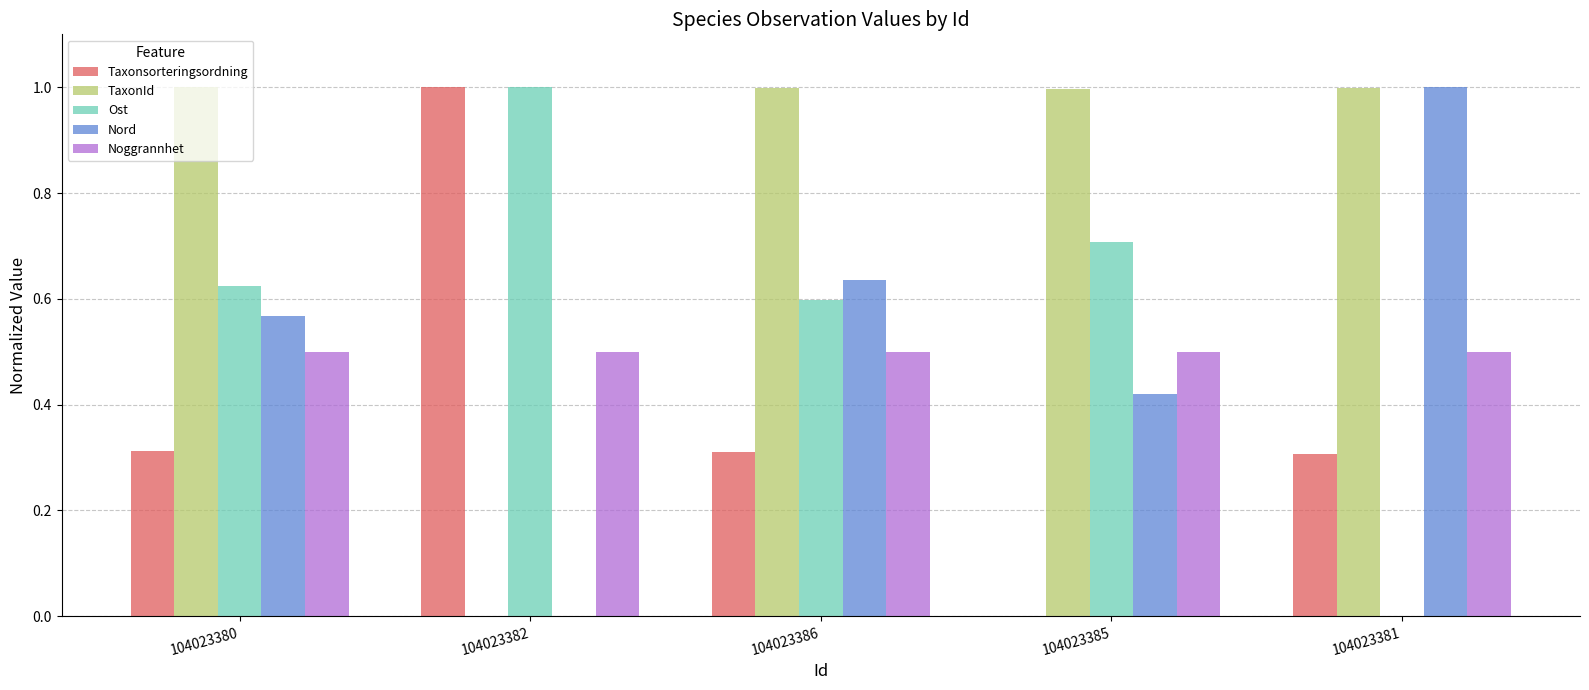

Which series has the largest total across all categories?

TaxonId